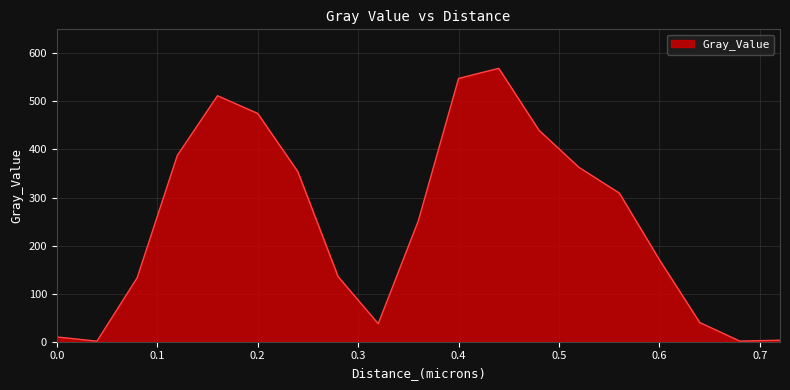

What is the difference between the maximum and minimum values?

567.7